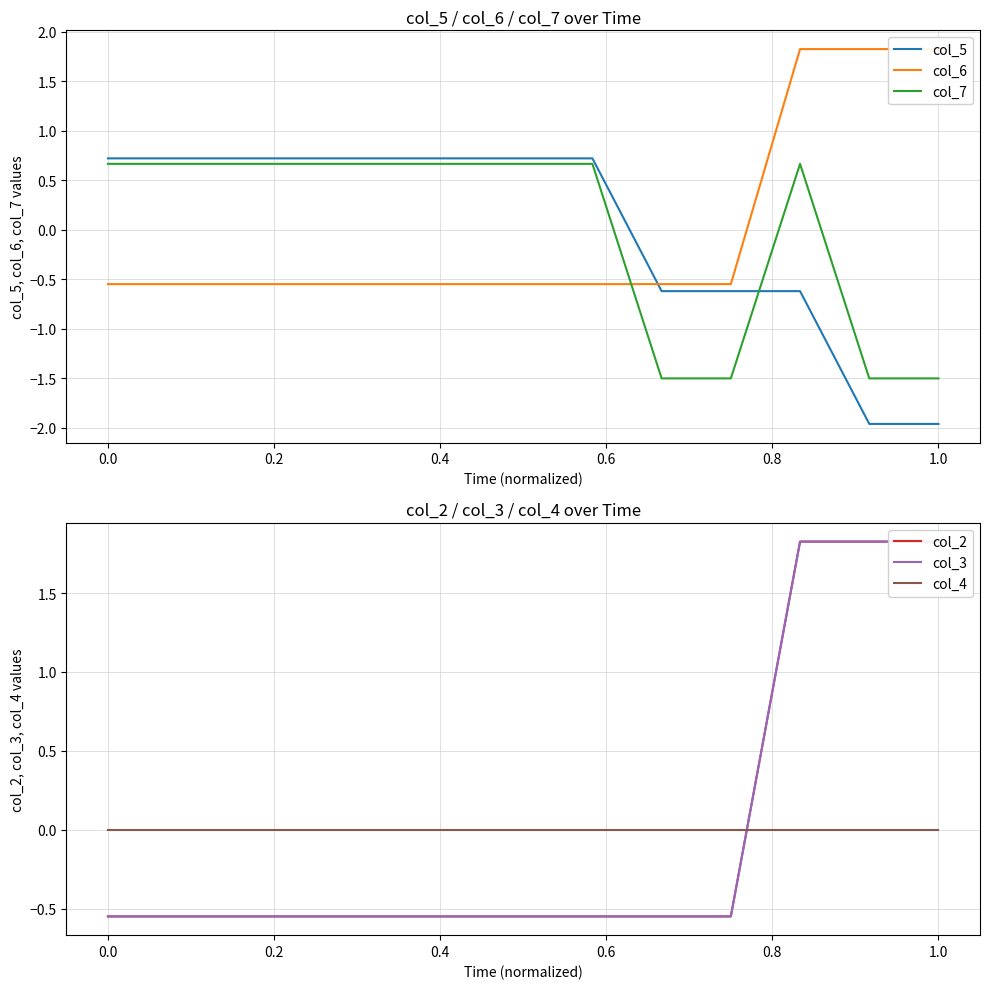

After their last crossing, which series has the higher values: col_5 or col_7?

col_7